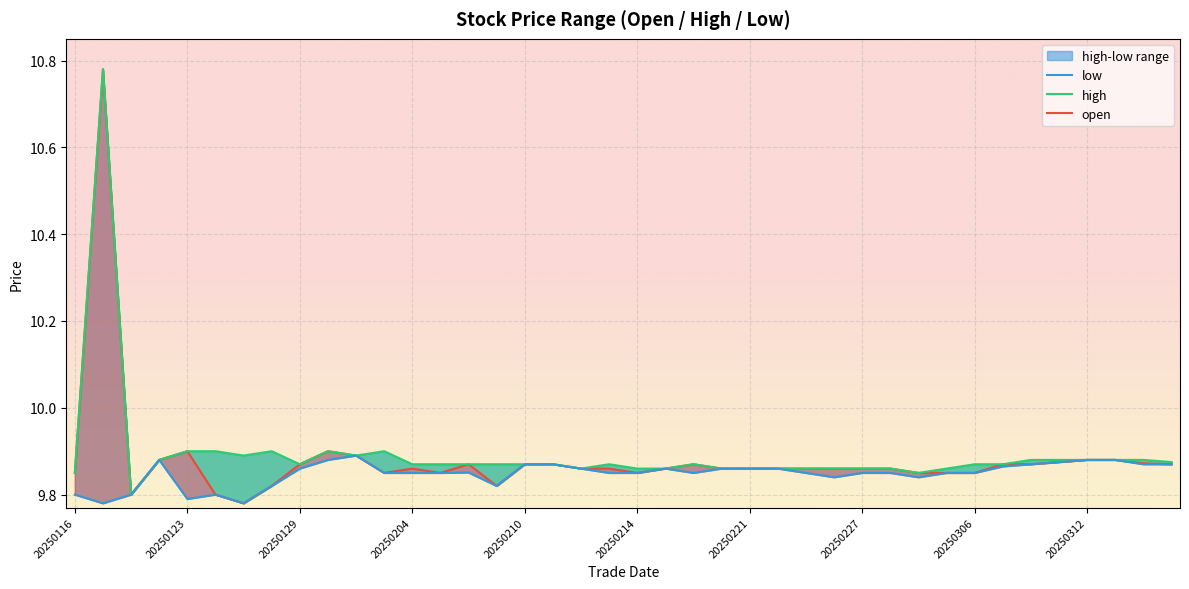

Which series changed the most between 20250214 and 20250218?

open